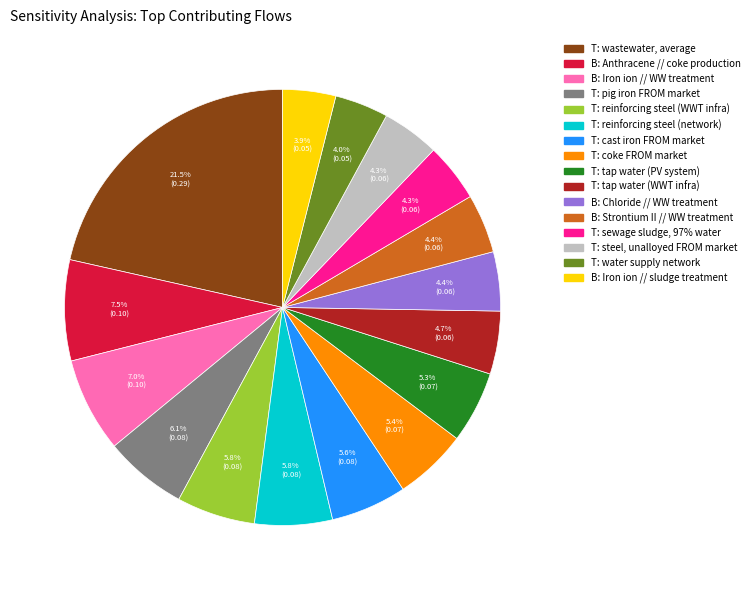

How many slices are in this pie chart?

16